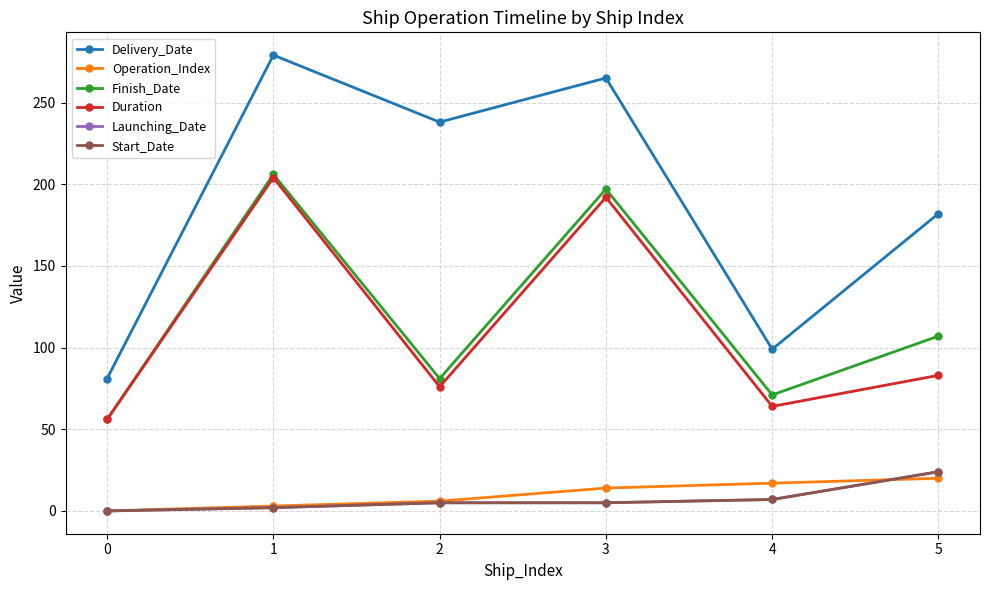

Reading left to right, list all the values displayed in this chart.

Delivery_Date: 0=81	1=279	2=238	3=265	4=99	5=182
Operation_Index: 0=0	1=3	2=6	3=14	4=17	5=20
Finish_Date: 0=56	1=206	2=81	3=197	4=71	5=107
Duration: 0=56	1=204	2=76	3=192	4=64	5=83
Launching_Date: 0=0	1=2	2=5	3=5	4=7	5=24
Start_Date: 0=0	1=2	2=5	3=5	4=7	5=24